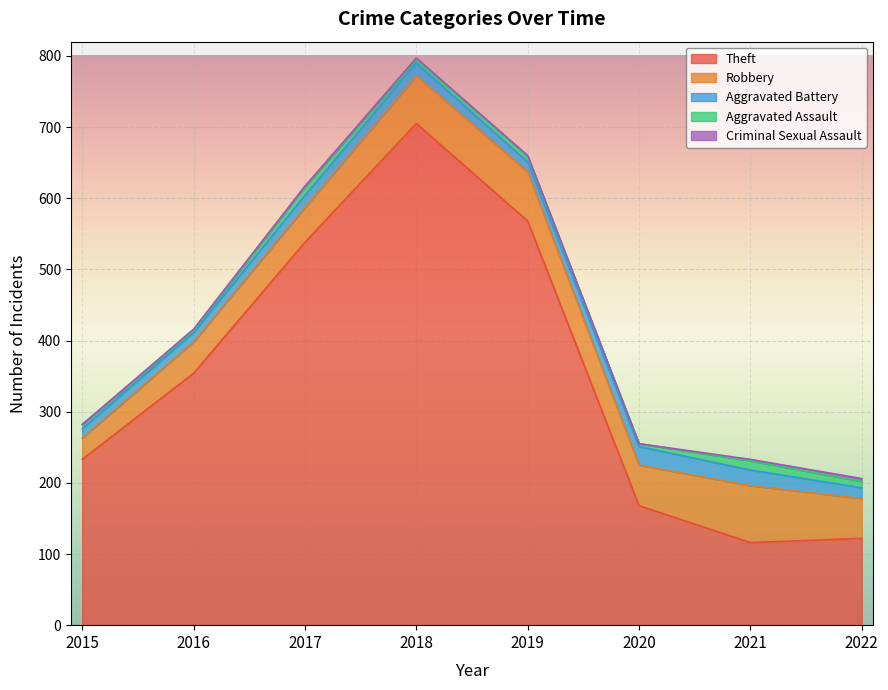

Which series has the widest spread of values?

Theft